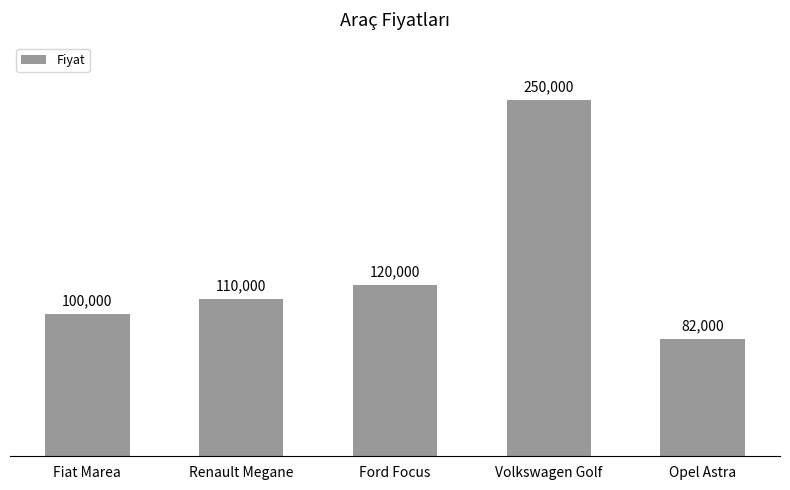

Does the chart contain stacked bars?

No